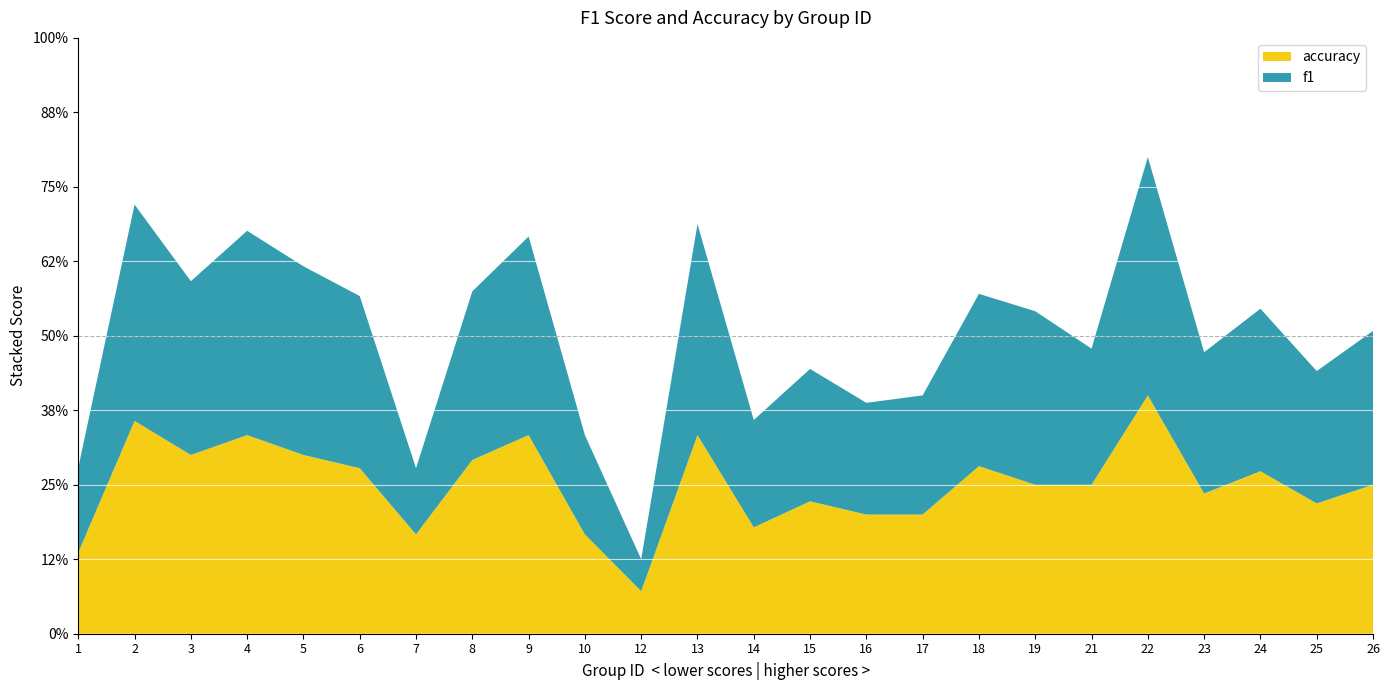

What are all the series names shown in the legend?

accuracy, f1